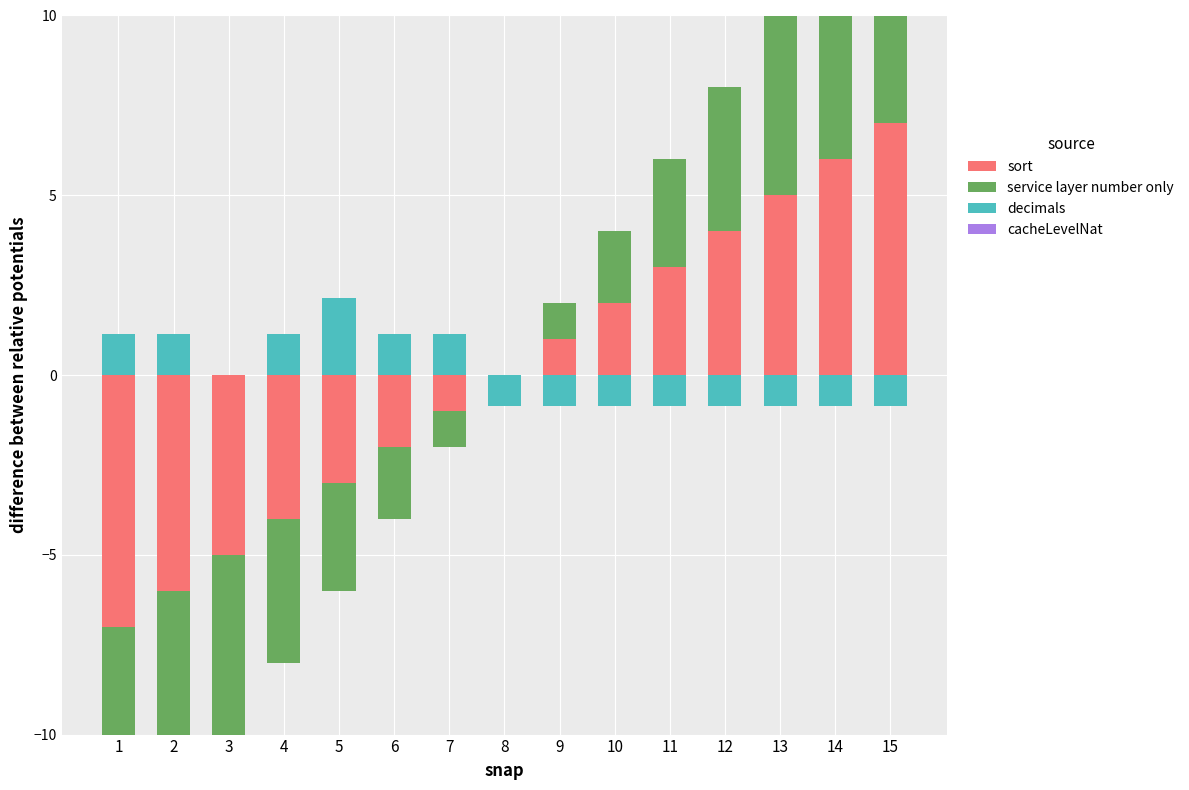

What is the value of the sort bar at the 9th from the left?

1.0